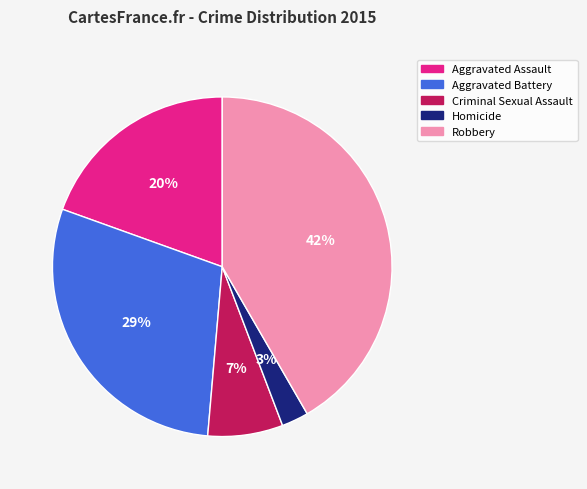

Is the sum of Criminal Sexual Assault and Homicide greater than half?

No